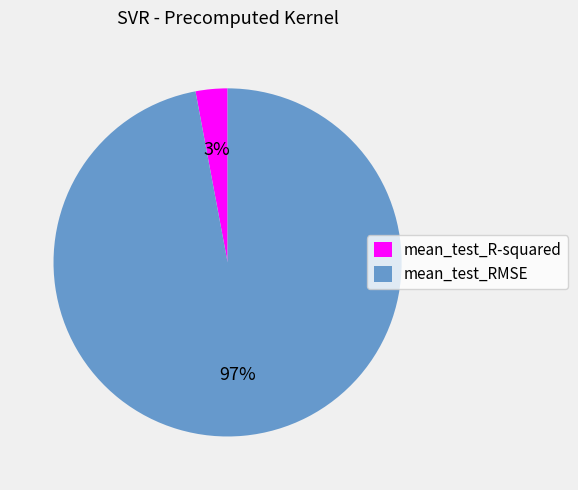

Do mean_test_RMSE and mean_test_R-squared together represent more than half of the pie?

Yes